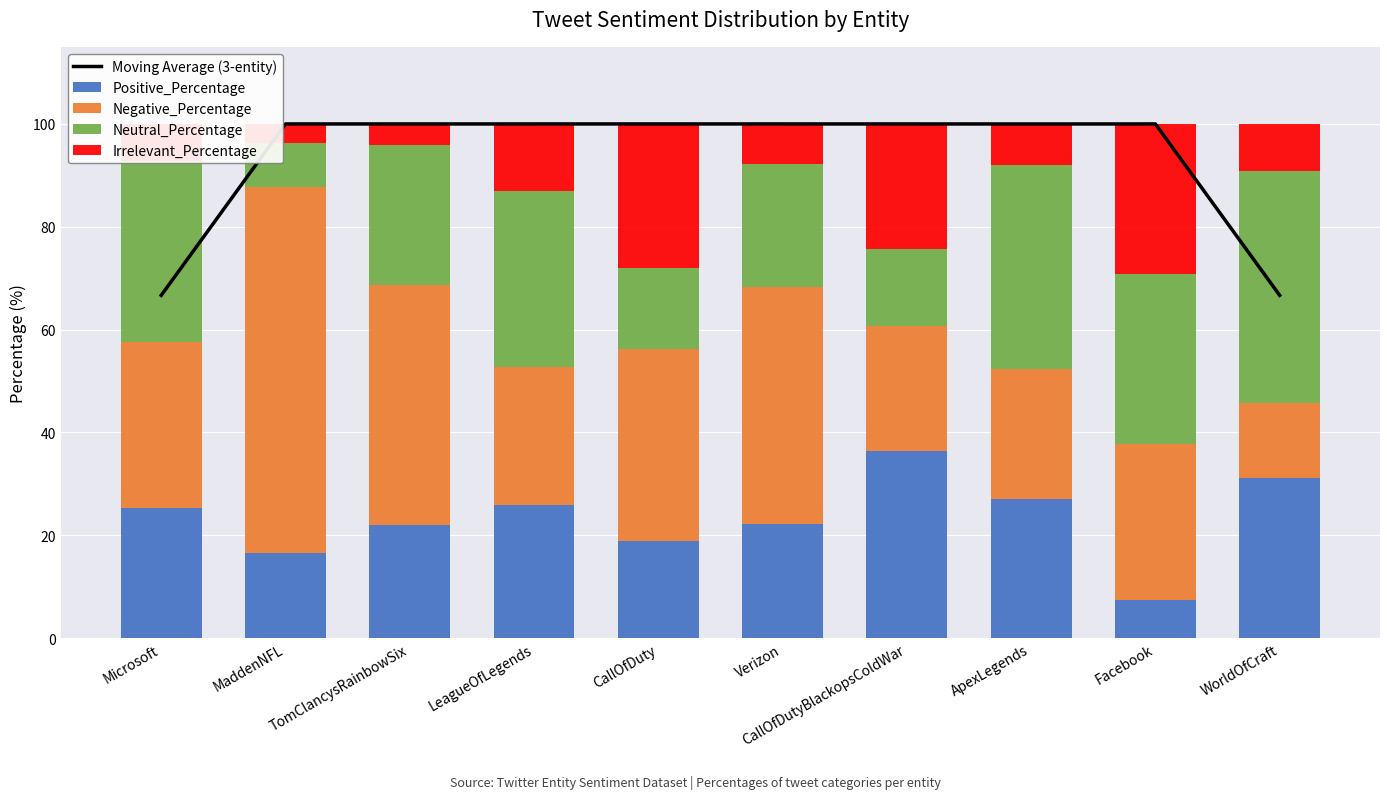

At which label does Negative_Percentage first exceed 32?

Microsoft